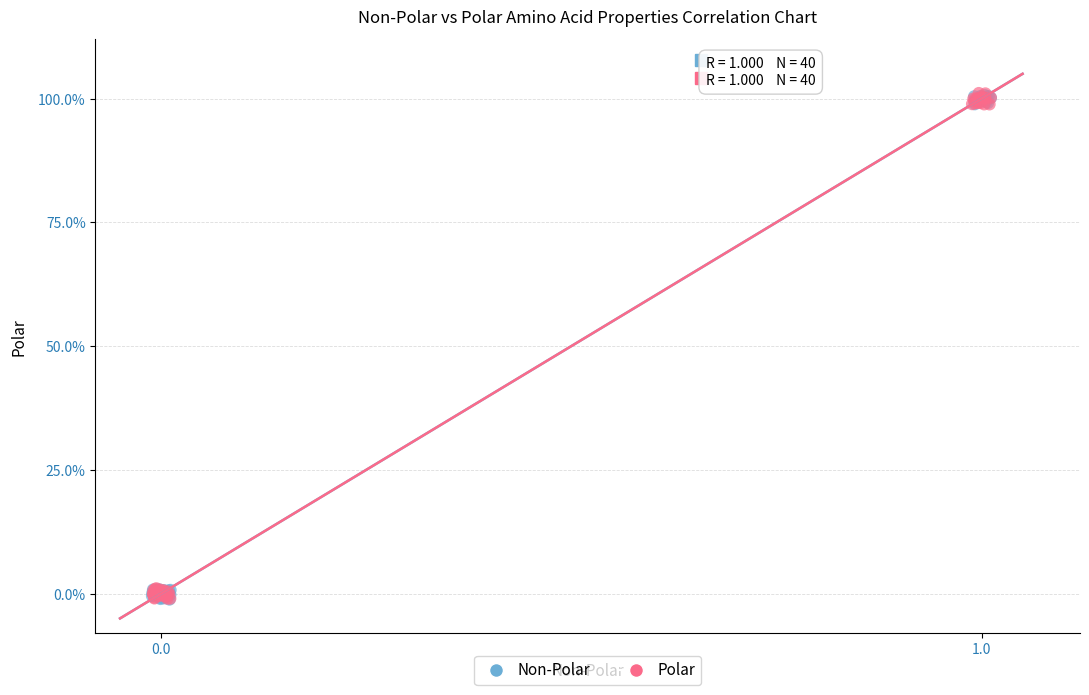

What are all the series names shown in the legend?

Non-Polar, Polar